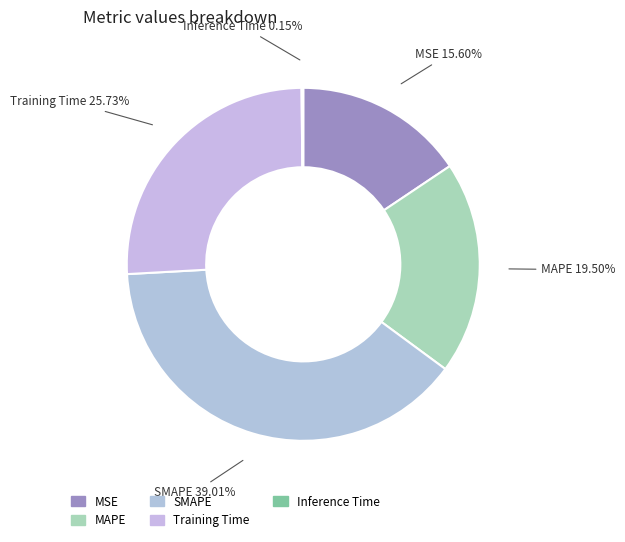

What is the largest slice in the pie chart?

SMAPE